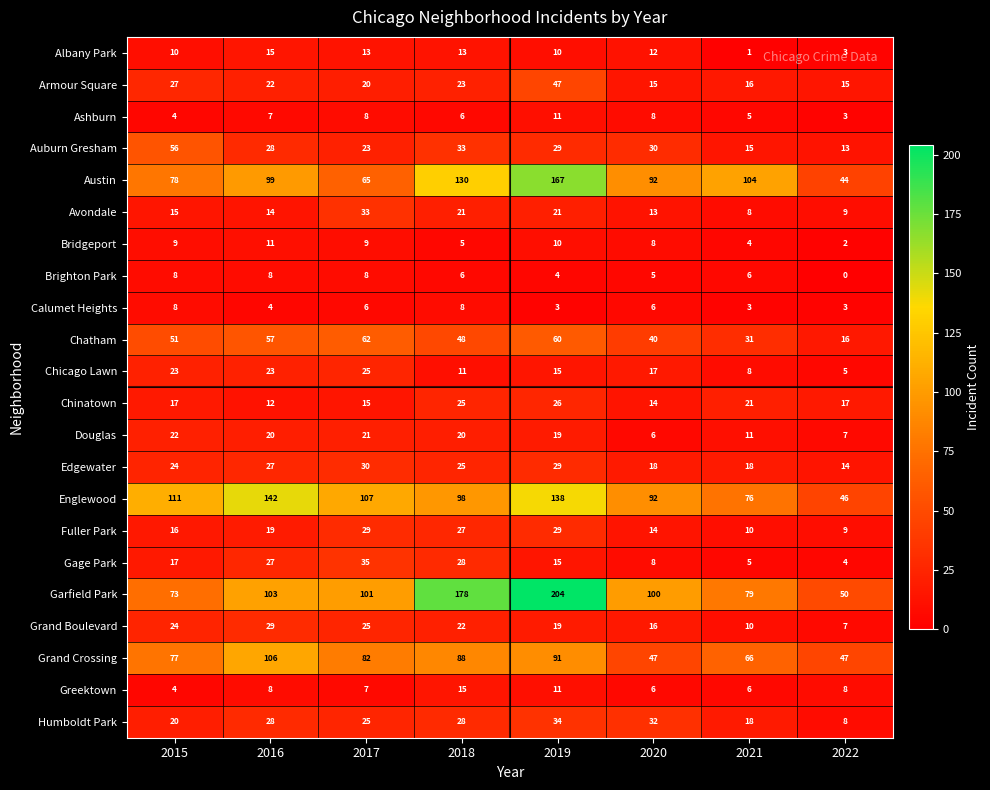

At which label is Gage Park closest to 19?

2015